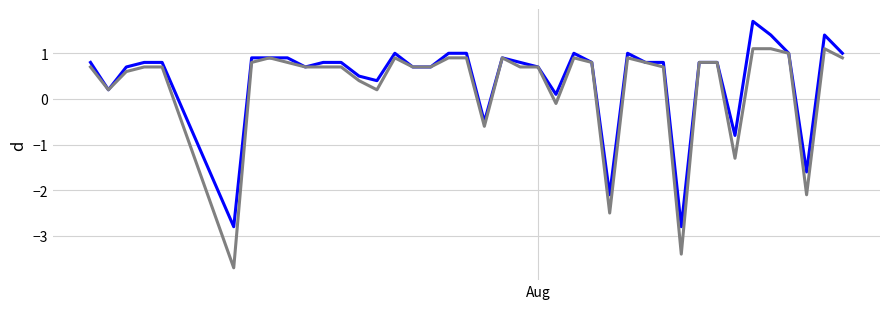

What is the smallest value displayed?

-3.7